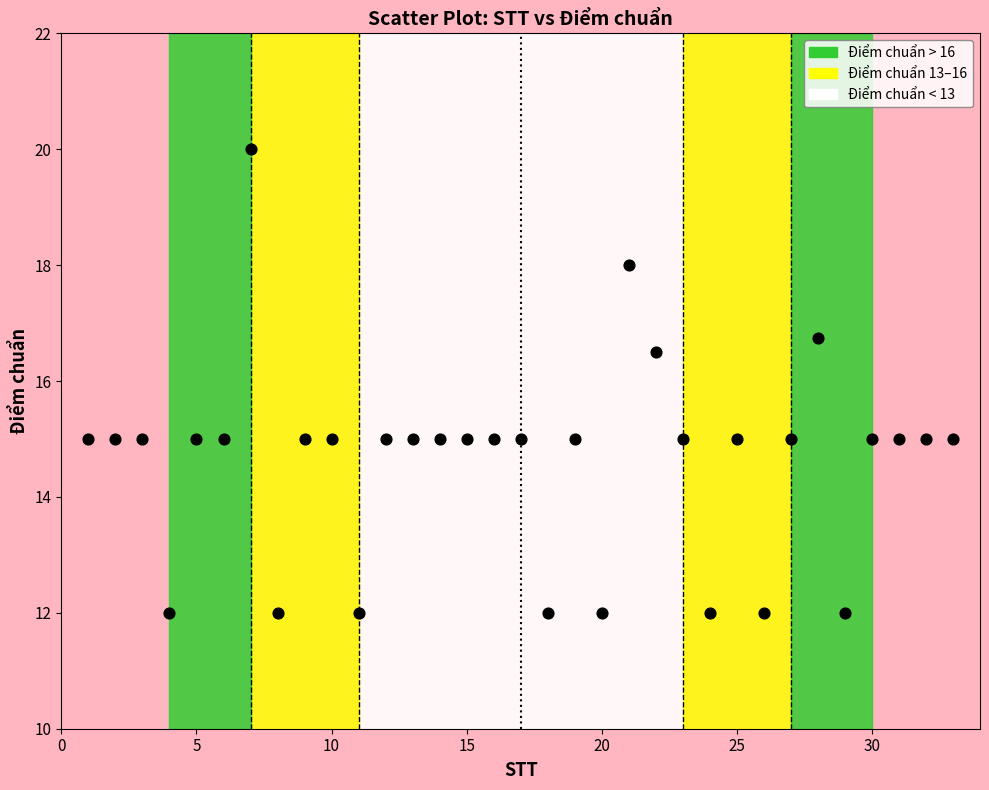

What is the range of X values (max minus min)?

32.0